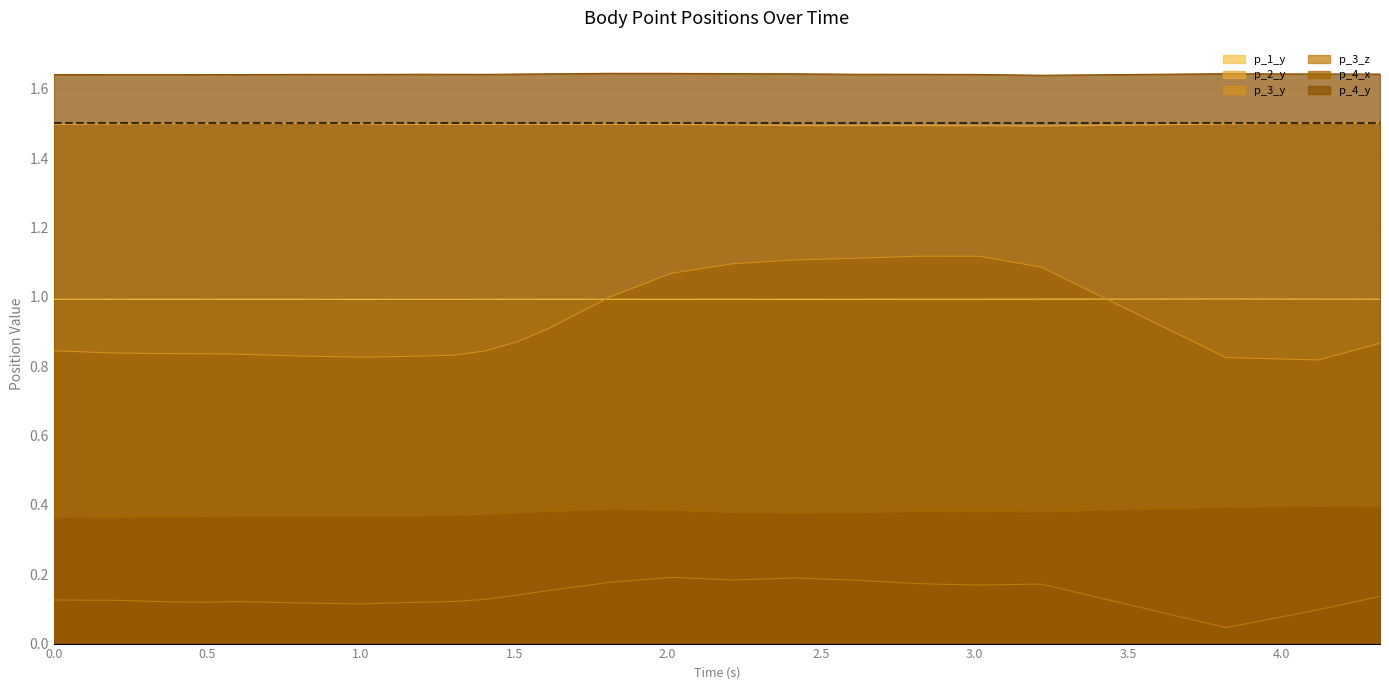

What value does the p_3_y series have at 2.213319778442383?

1.1